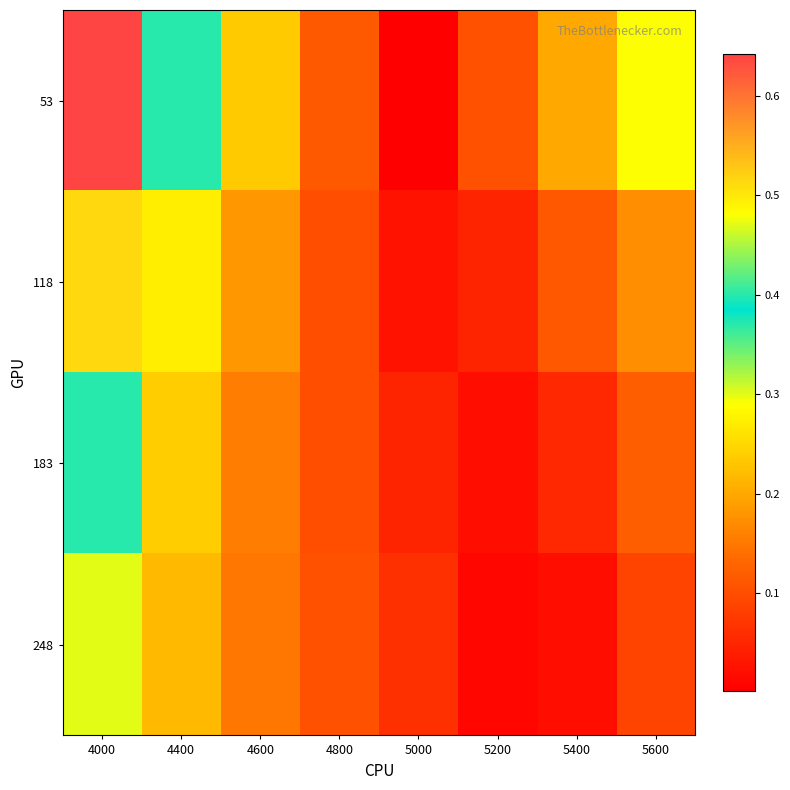

Which series has the largest total across all categories?

53